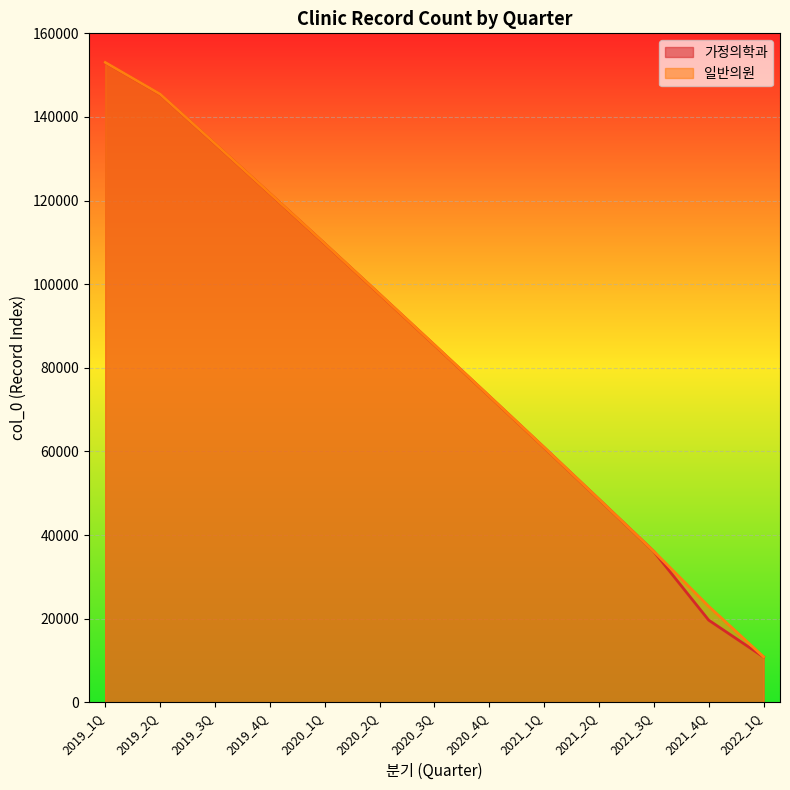

What is the minimum value for 가정의학과?

10847